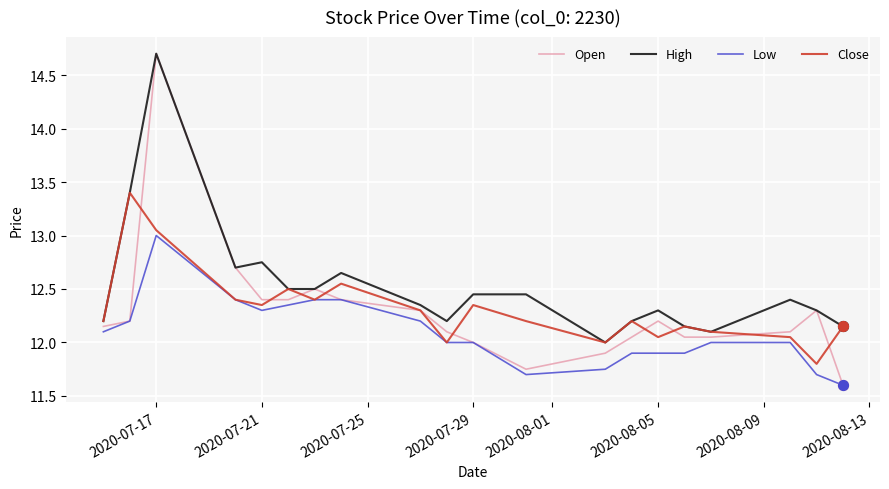

Which series has the largest total across all categories?

High